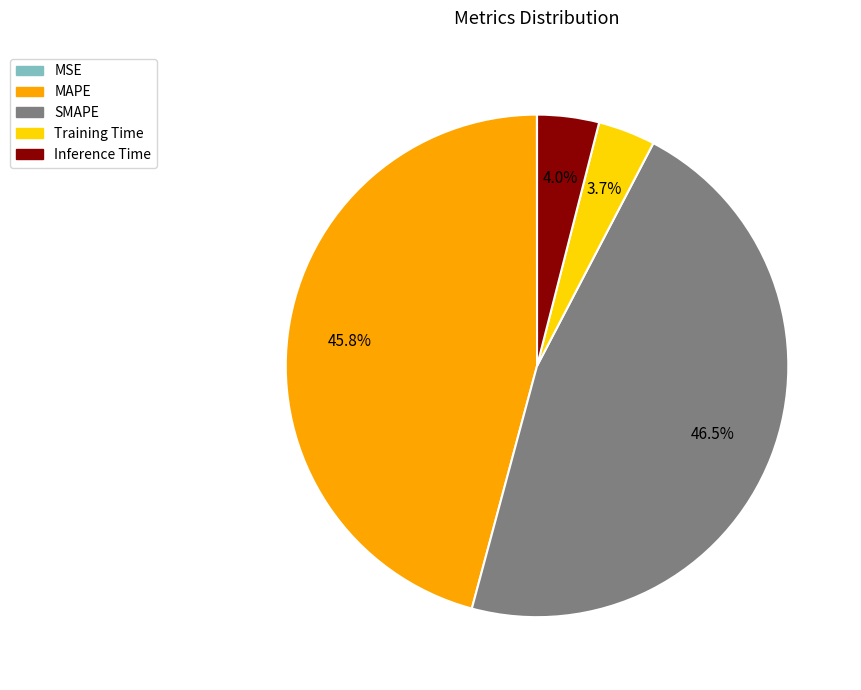

What percentage do MAPE and Training Time together represent?

49.5%